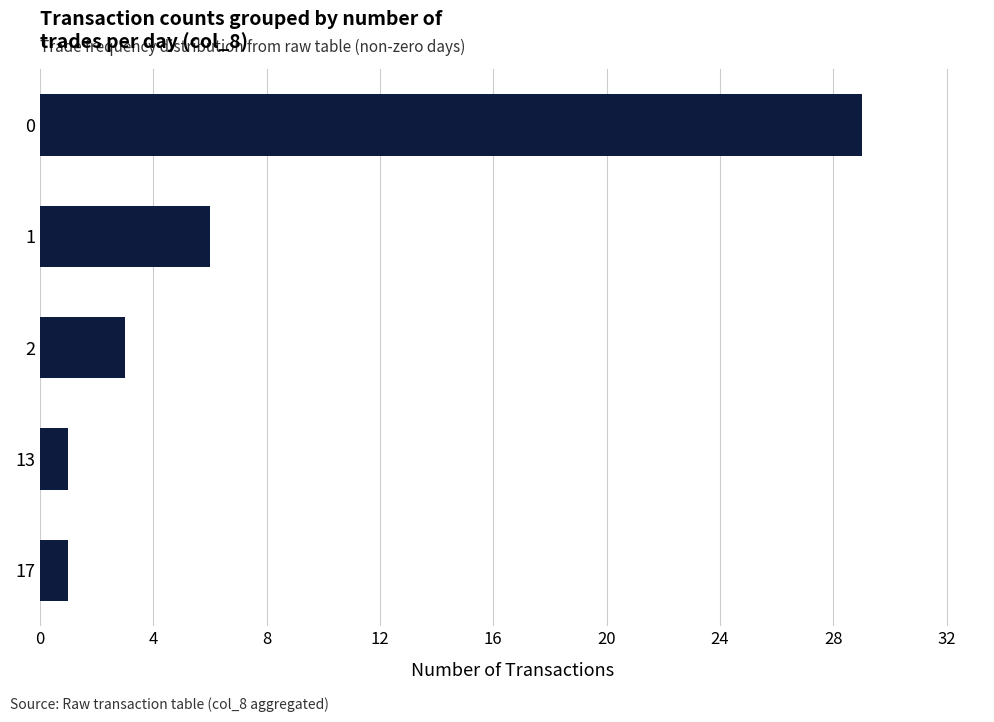

Count the number of data series in this chart.

1